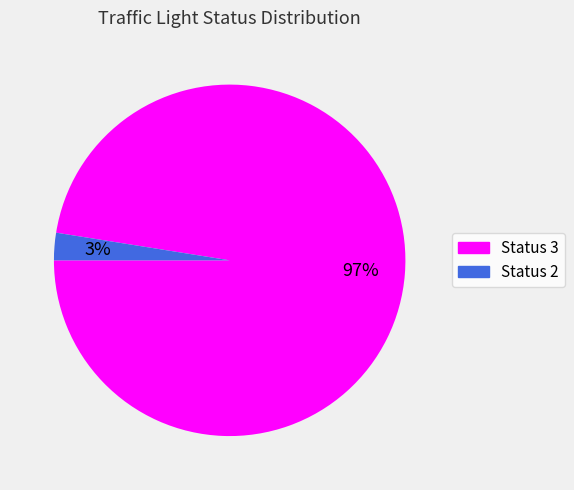

To the nearest percent, what is the average slice percentage?

50%